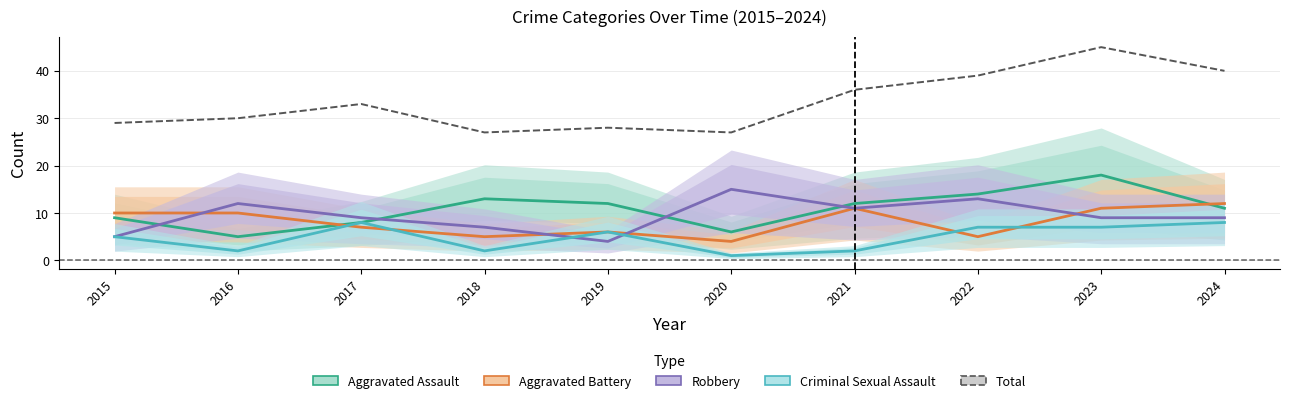

Reading right to left, extract all data points from this chart.

Aggravated Assault: 11	18	14	12	6	12	13	8	5	9
Aggravated Battery: 12	11	5	11	4	6	5	7	10	10
Robbery: 9	9	13	11	15	4	7	9	12	5
Criminal Sexual Assault: 8	7	7	2	1	6	2	8	2	5
Total: 40	45	39	36	27	28	27	33	30	29